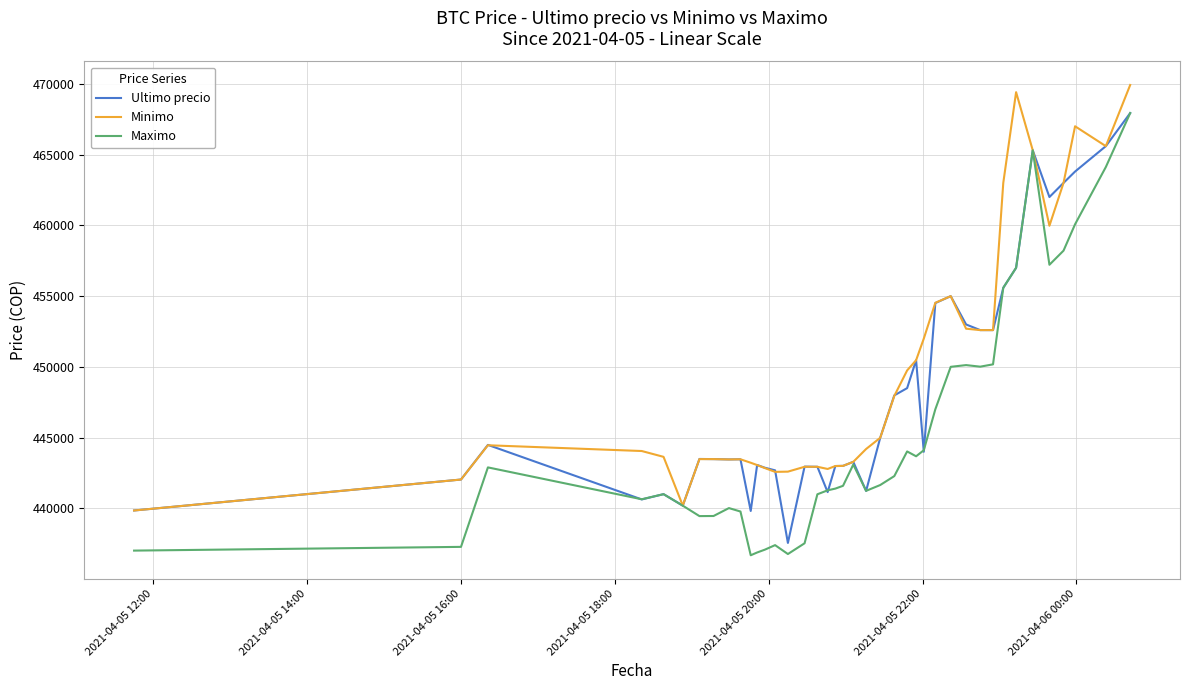

What is the minimum value shown in the chart?

436692